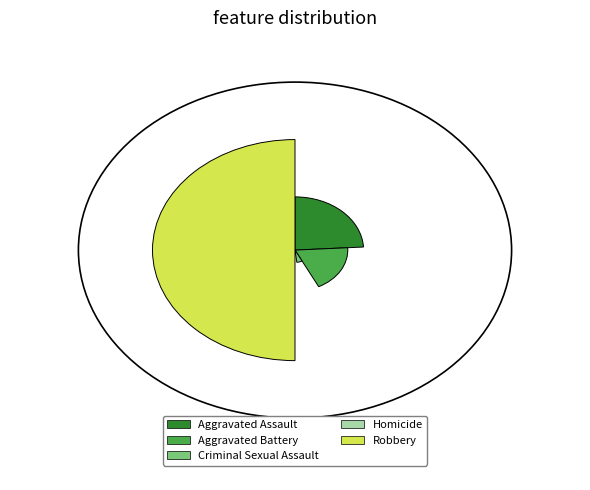

Between Aggravated Assault and Aggravated Battery, which is larger?

Aggravated Assault